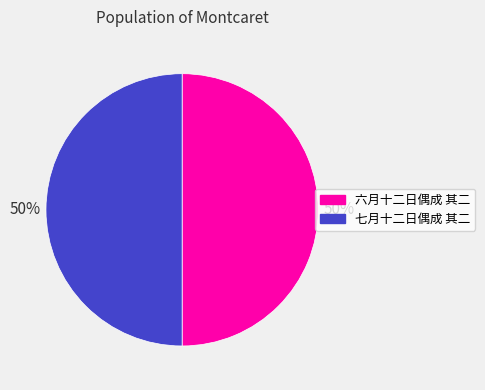

True or false: 七月十二日偶成 其二 accounts for 50% of the total.

True